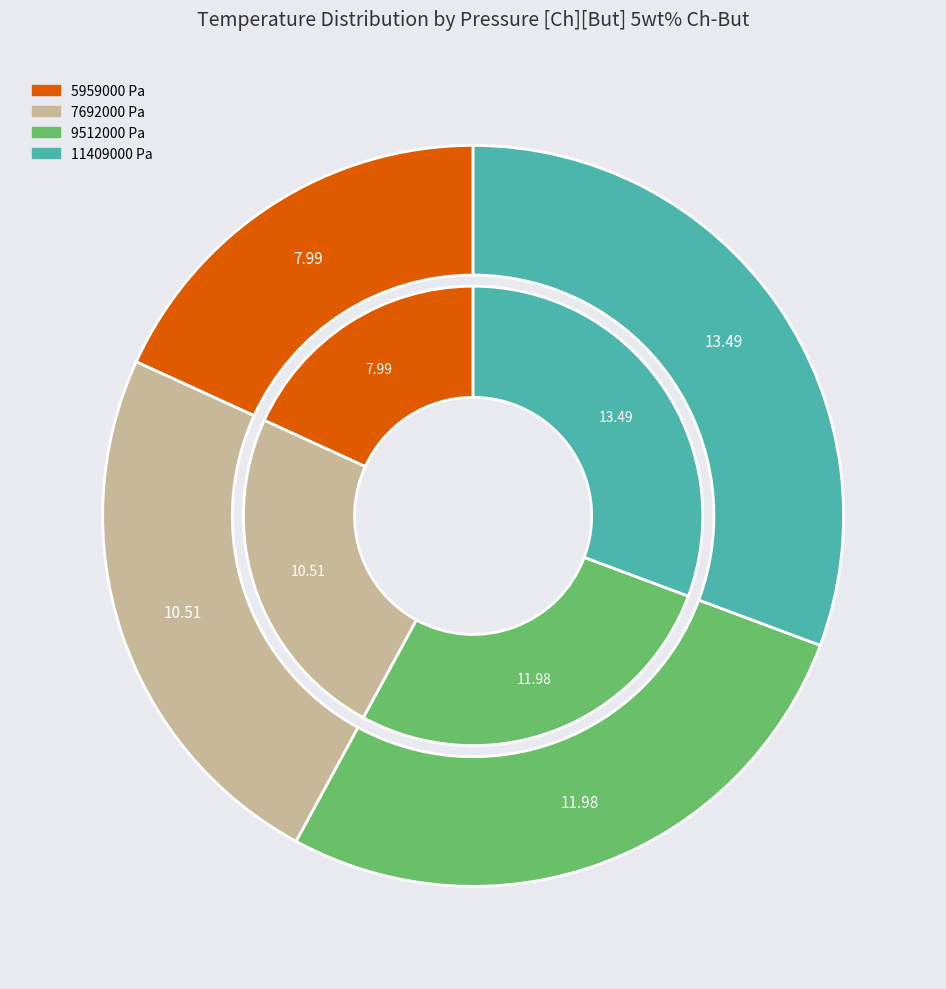

To the nearest percent, what is the average slice percentage?

25%